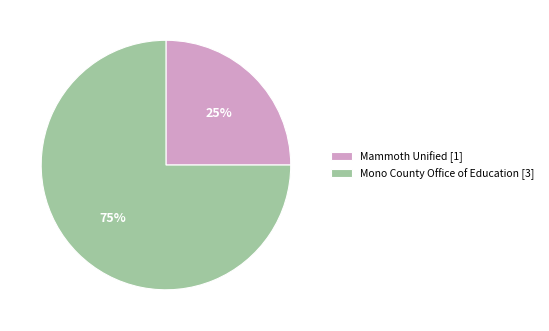

What percentage is the Mono County Office of Education [3] slice, to the nearest percent?

75%